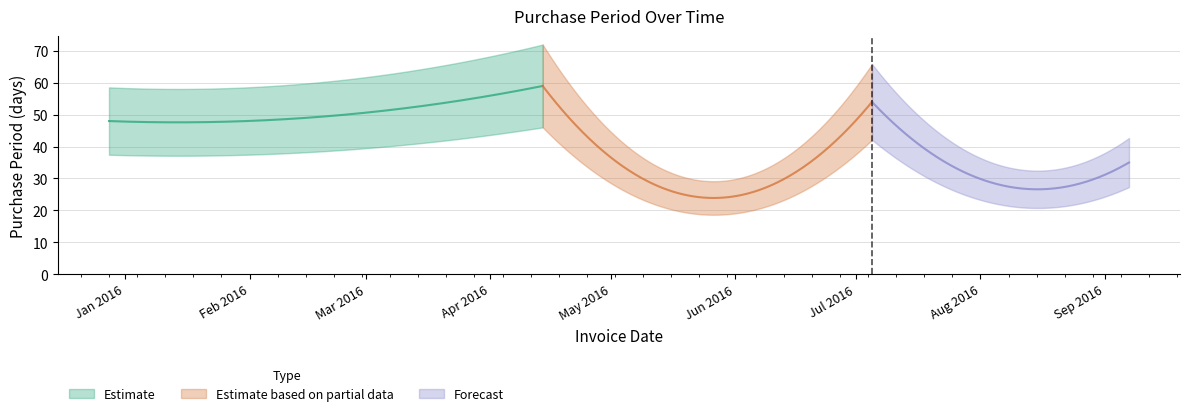

List the labels in order of value, largest first.

2016-04-14, 2016-07-05, 2016-02-15, 2015-12-28, 2016-09-07, 2016-08-03, 2016-05-12